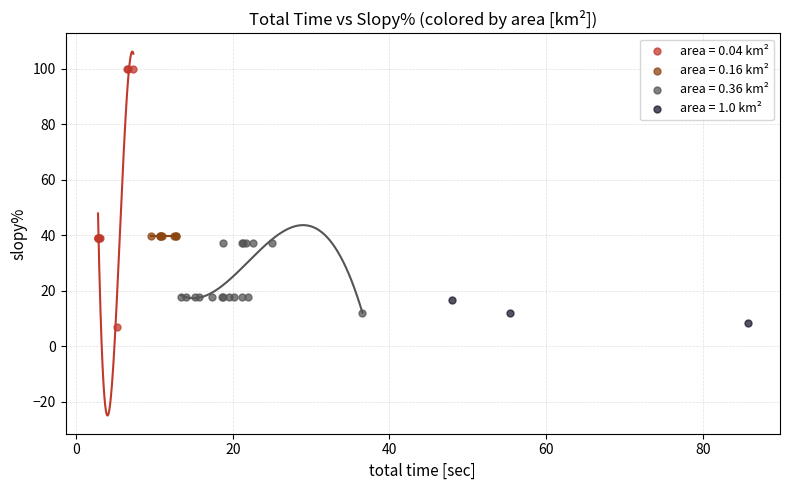

Which series reaches the maximum Y coordinate?

area = 0.04 km²